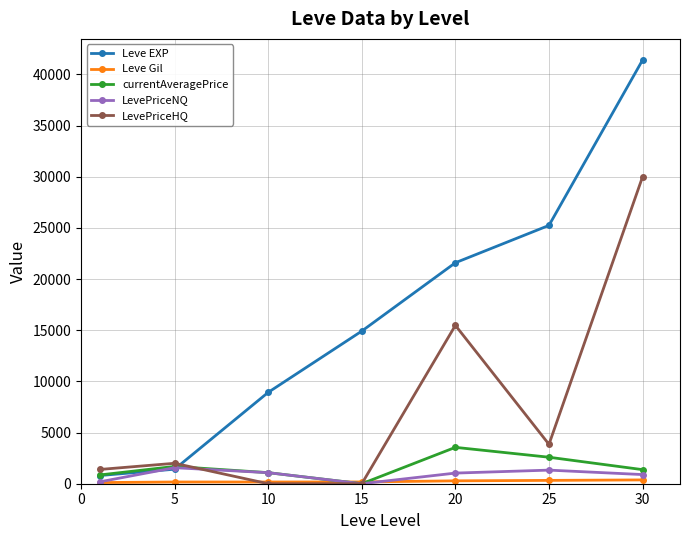

What is the maximum value for LevePriceHQ?

29997.0